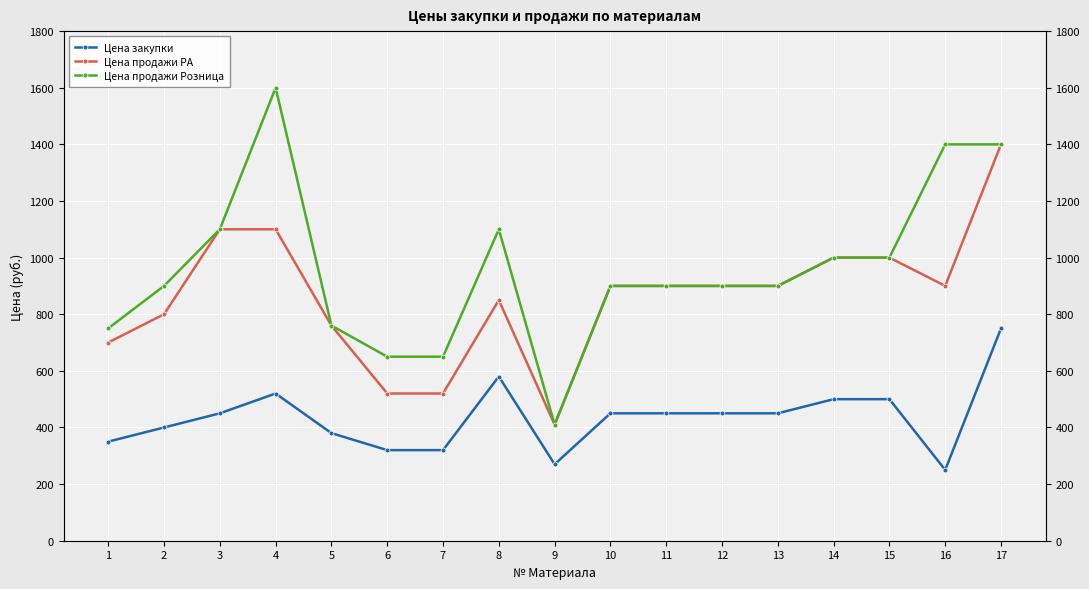

At which category is the sum across all series the highest?

17